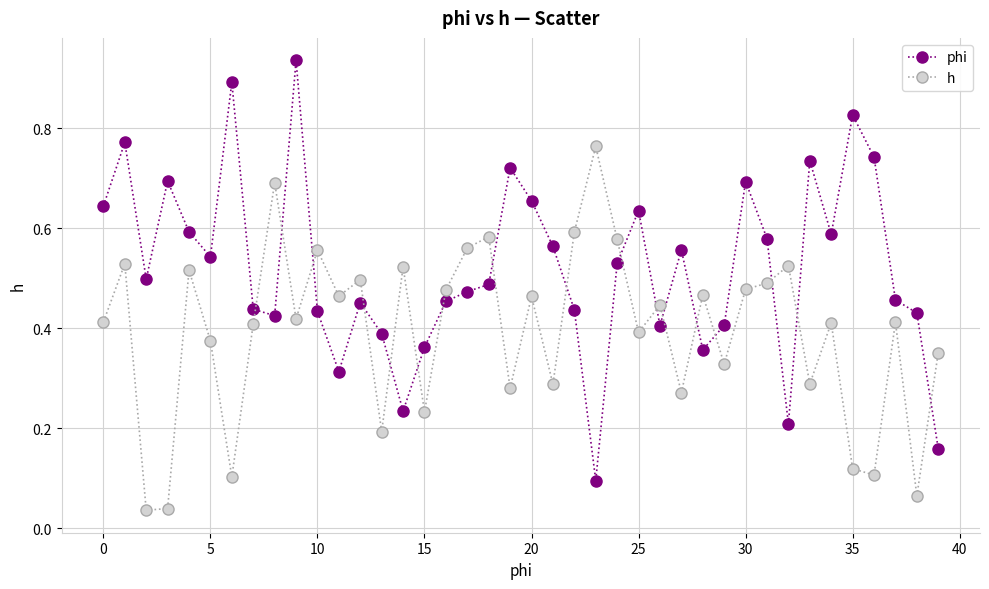

List the series in order of their peak value, highest first.

phi, h